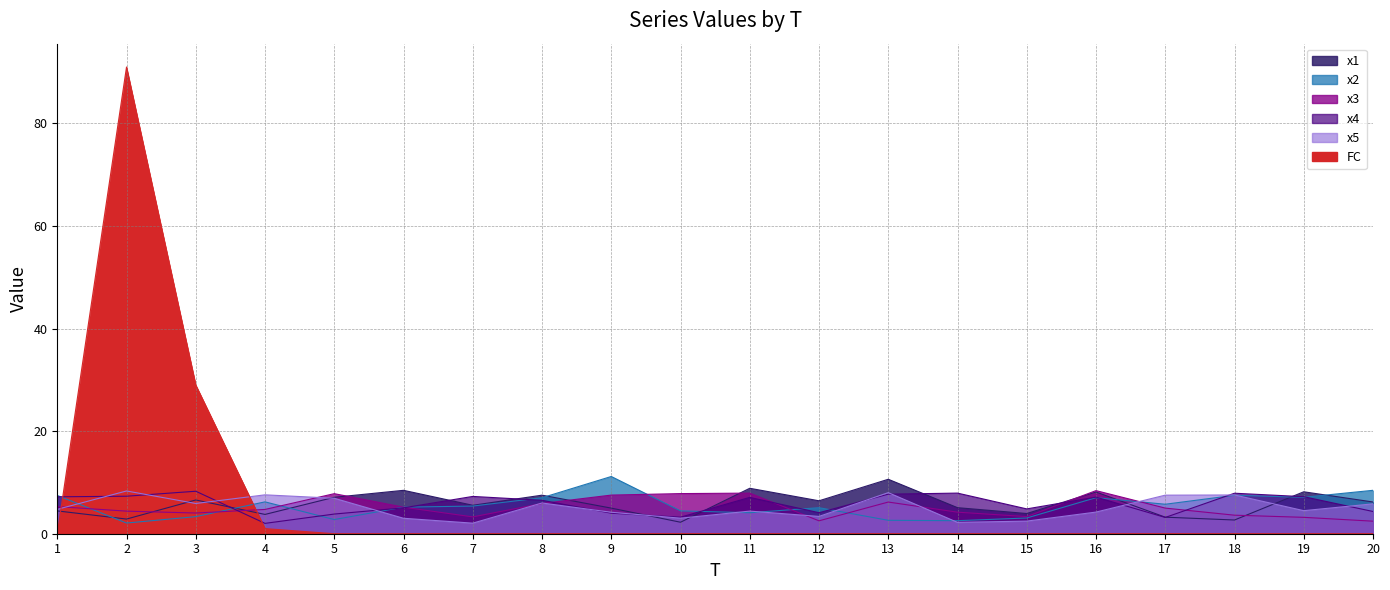

What is the value of the x4 point at the 11th from the left?

7.1